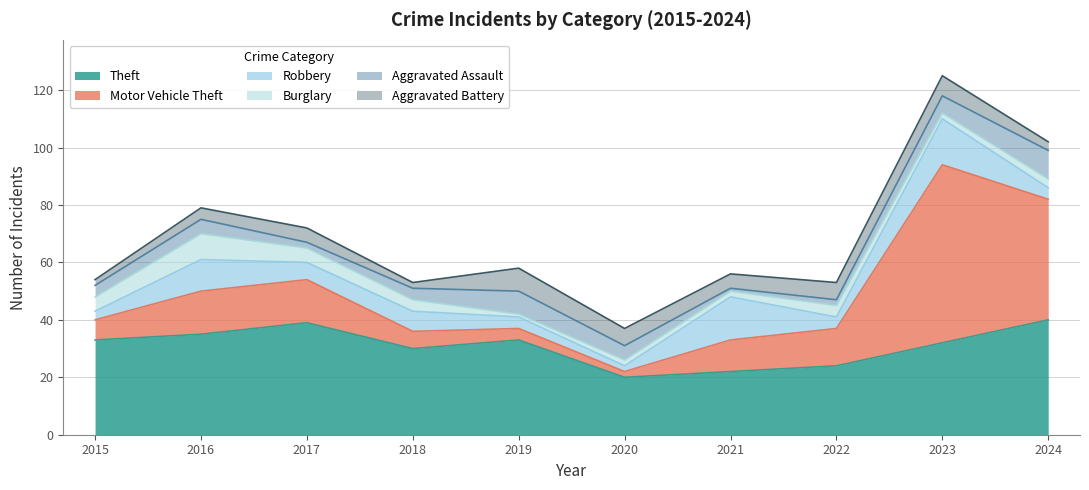

Reading left to right, what are all the values shown in this chart?

Theft: 33	35	39	30	33	20	22	24	32	40
Motor Vehicle Theft: 7	15	15	6	4	2	11	13	62	42
Robbery: 3	11	6	7	4	2	15	4	16	4
Burglary: 5	9	5	4	1	2	2	4	2	3
Aggravated Assault: 4	5	2	4	8	5	1	2	6	10
Aggravated Battery: 2	4	5	2	8	6	5	6	7	3